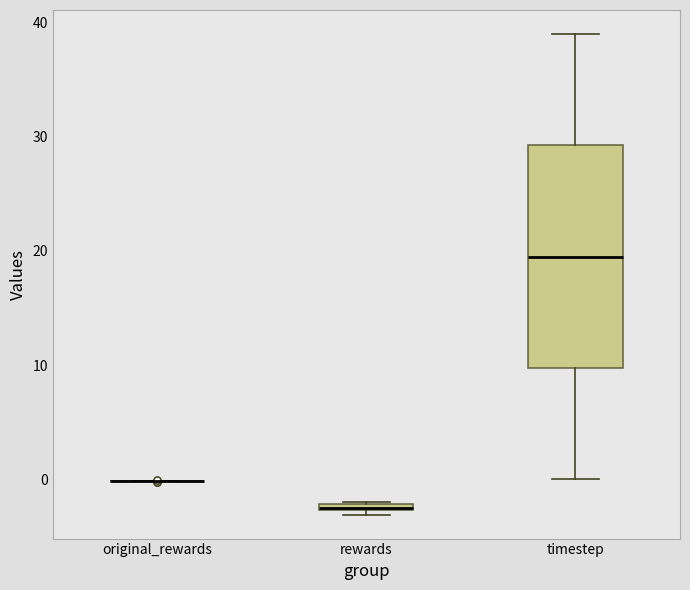

Comparing the boxes themselves (not the whiskers), which one is the tallest?

timestep